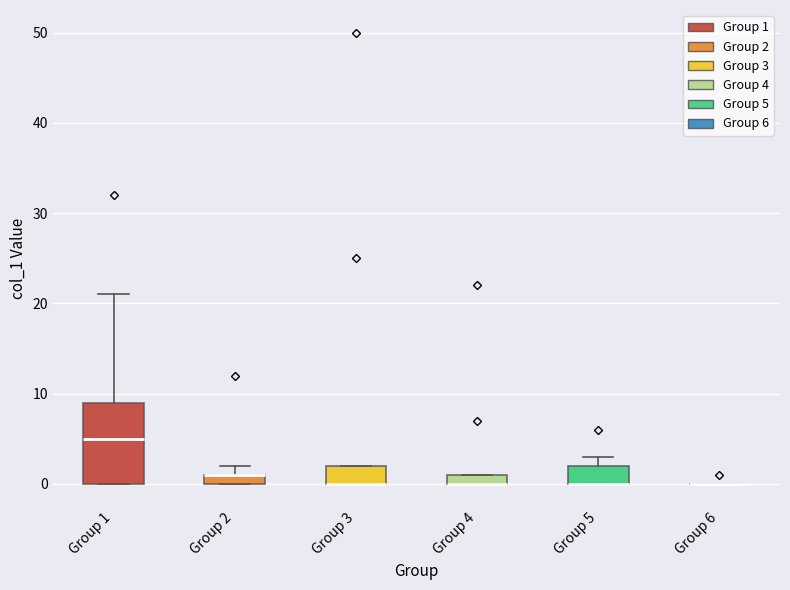

Which box is the tallest, from its lower edge to its upper edge?

Group 1